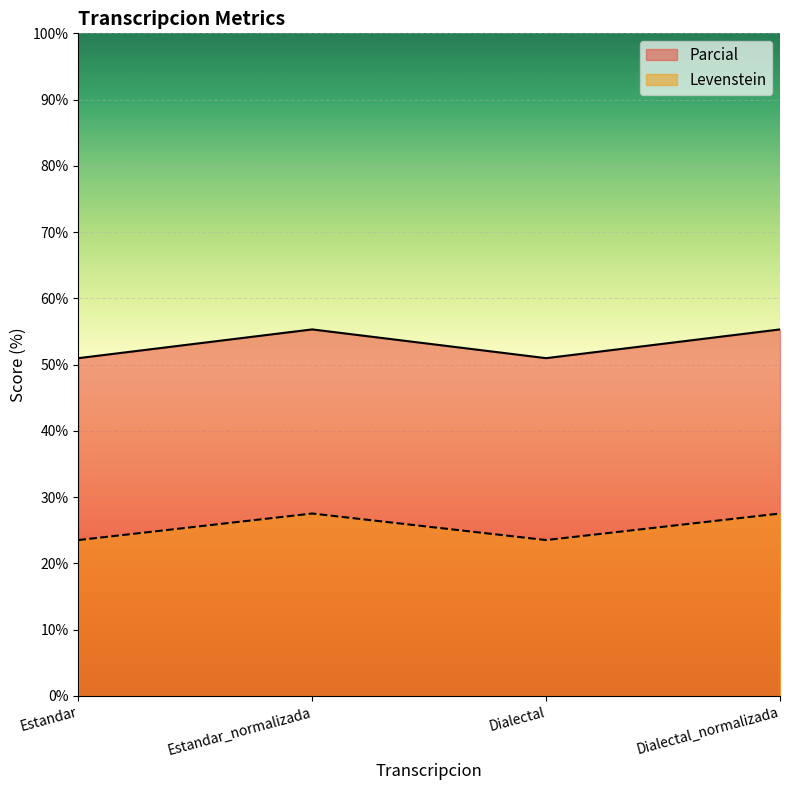

What is the difference between the Levenstein values at Estandar_normalizada and Dialectal?

4.0